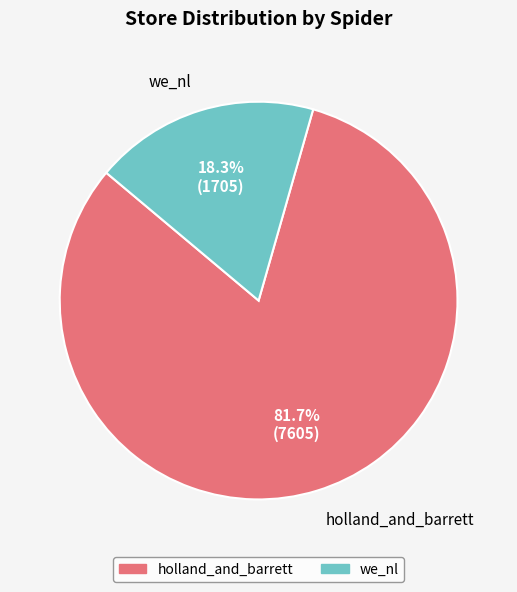

What is the total percentage of we_nl and holland_and_barrett?

100.0%